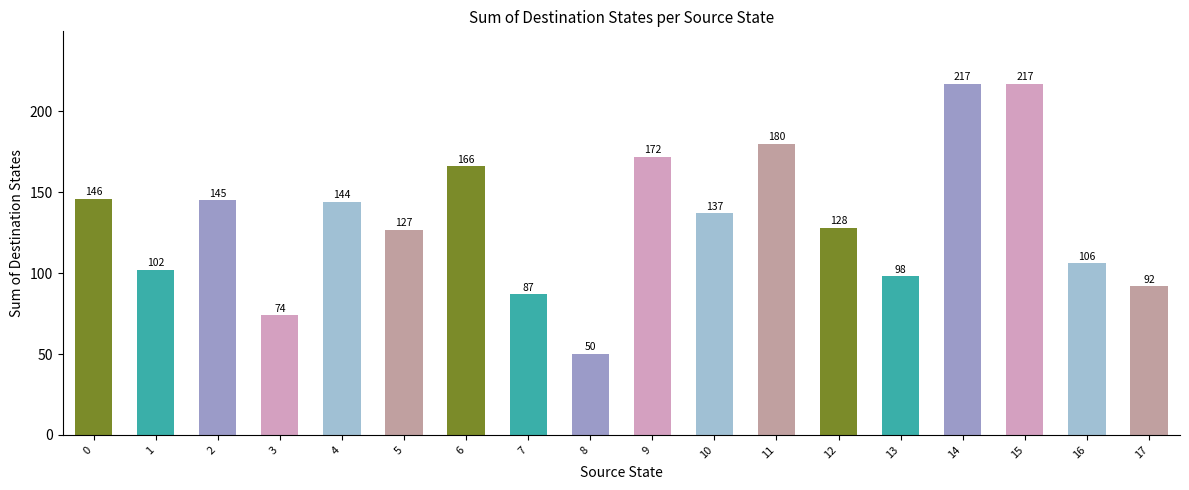

What is the sum of the values at 10 and 7?

224